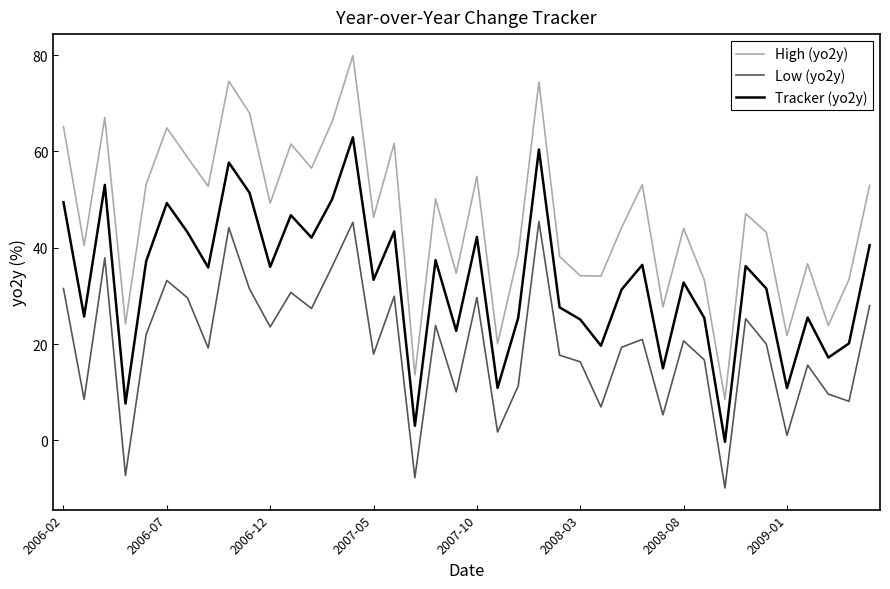

What is the average value of the High (yo2y) series?

46.3